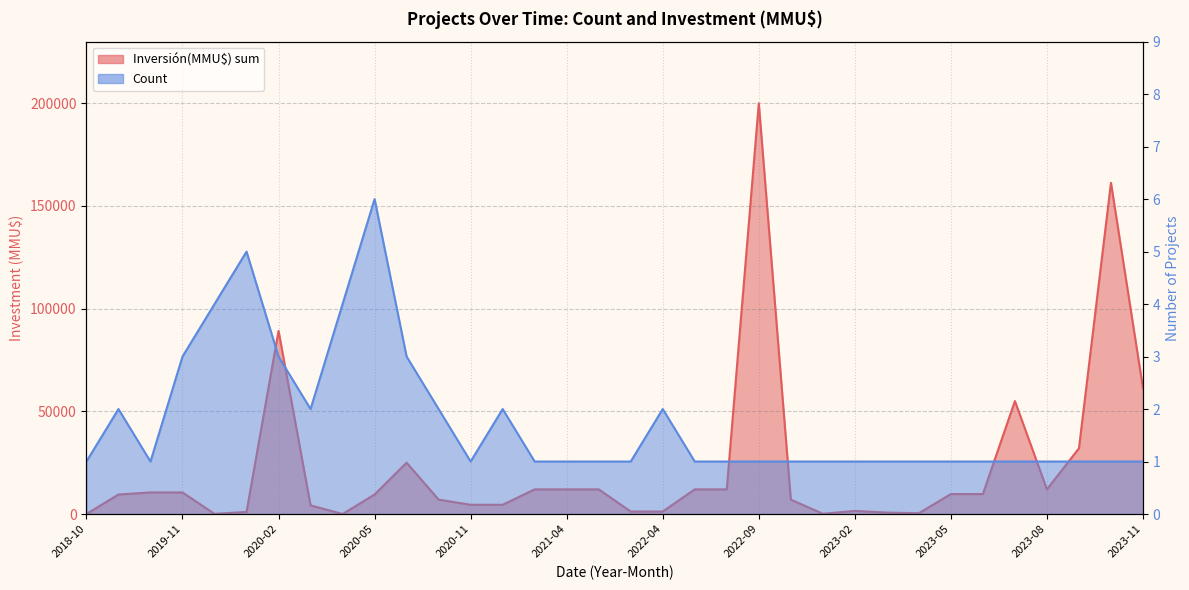

What is the maximum value shown in the chart?

200000